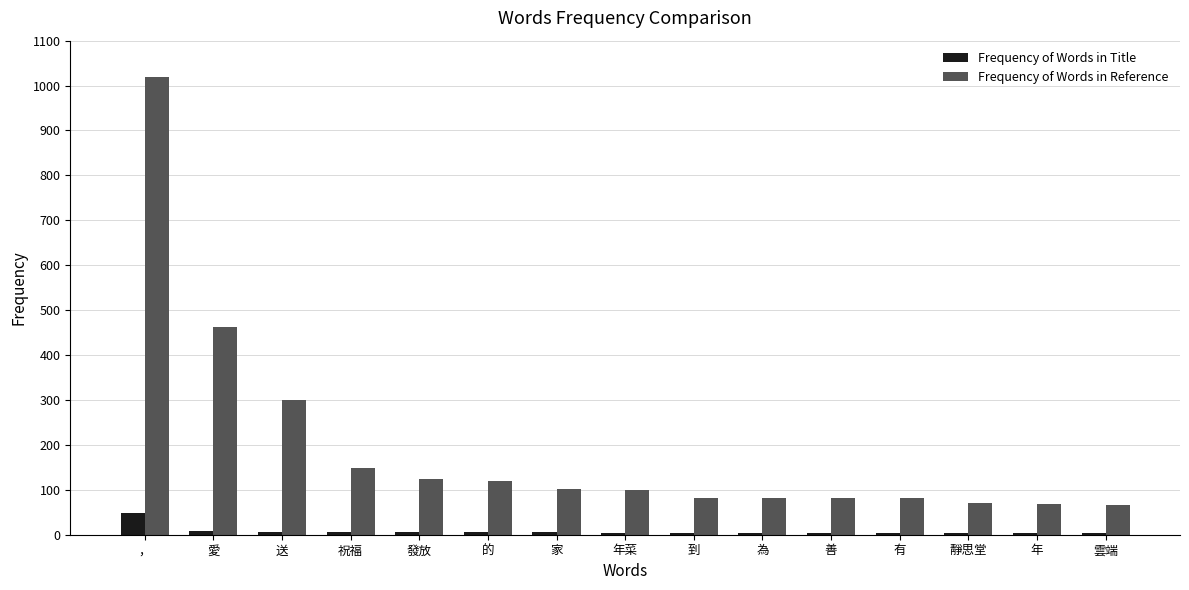

Which category has the highest value in the Frequency of Words in Reference series?

，